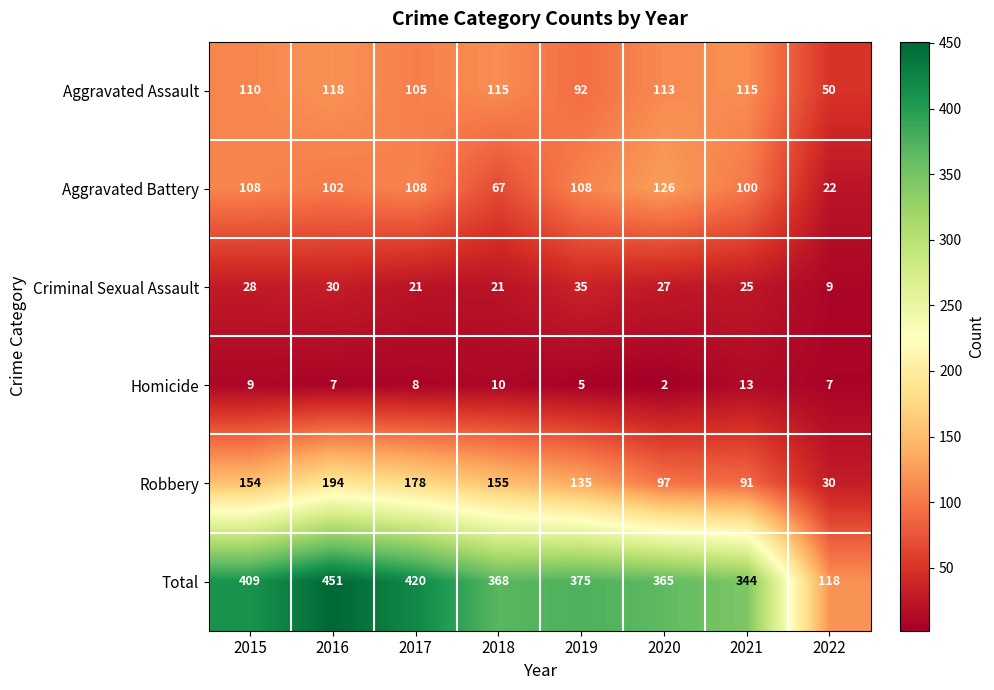

Rank the series by their maximum value, from lowest to highest.

Homicide, Criminal Sexual Assault, Aggravated Assault, Aggravated Battery, Robbery, Total